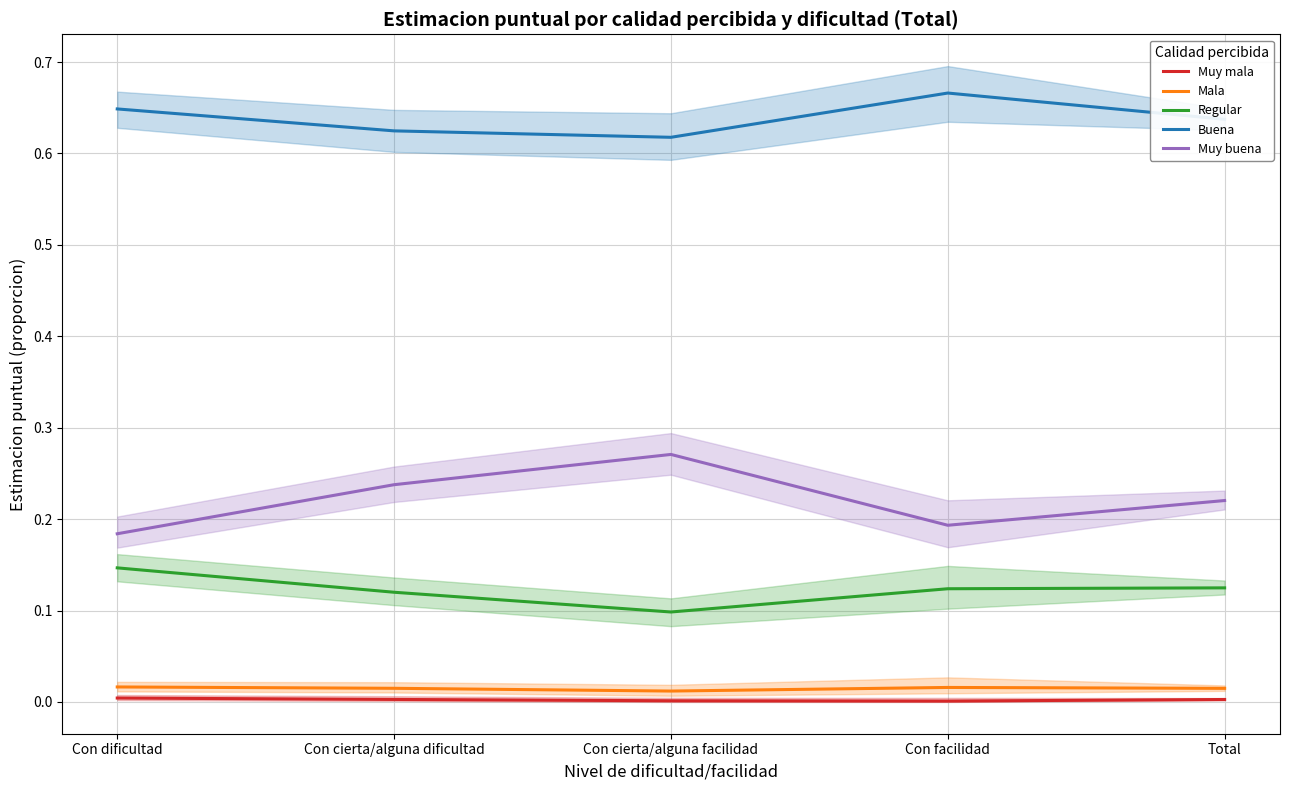

Where is the first local minimum for Muy buena?

Con facilidad